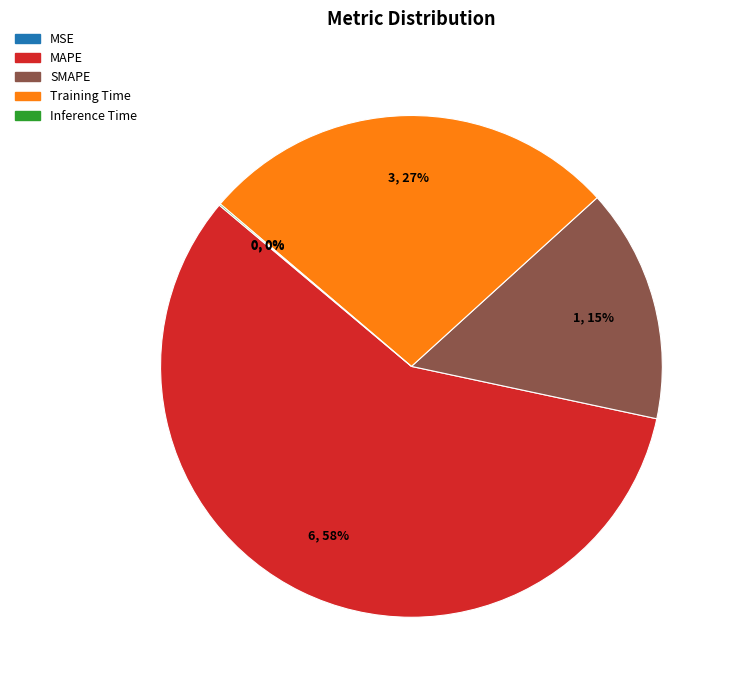

Which slice is the largest?

MAPE